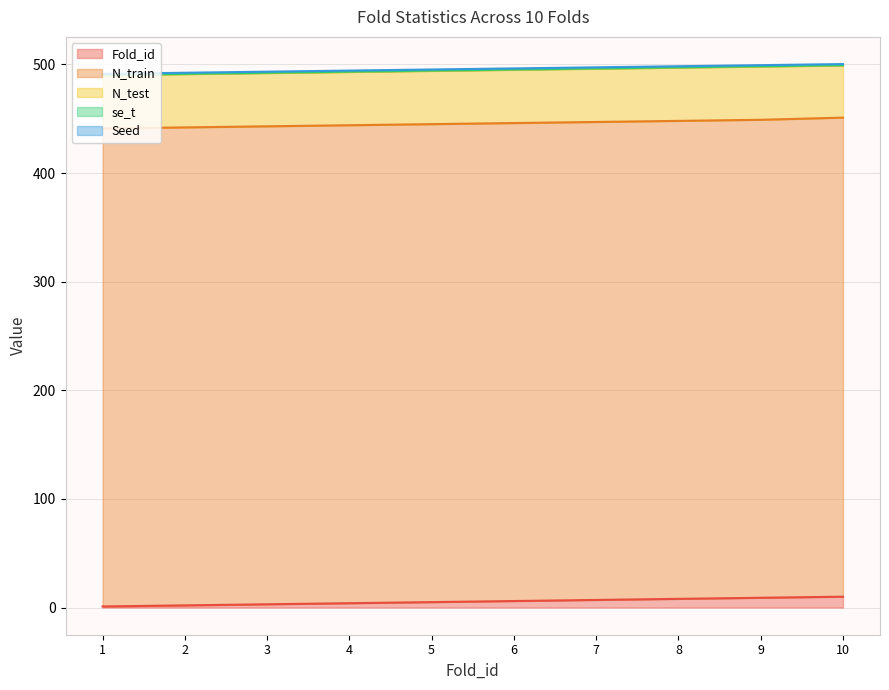

What is the spread (max minus min) of values at 3?

439.7